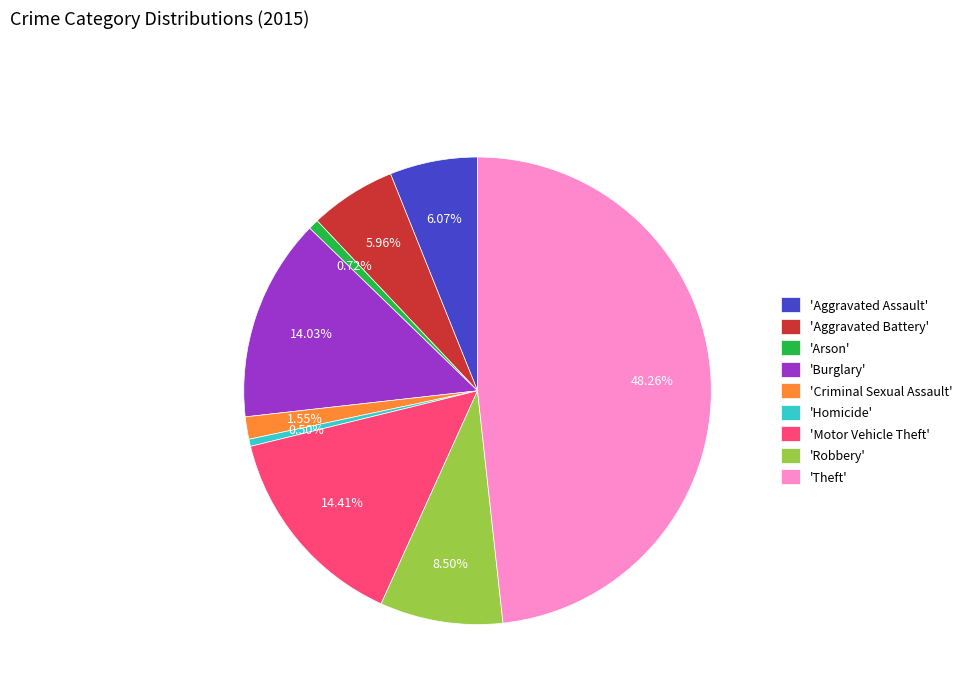

Does any single category account for the majority?

No